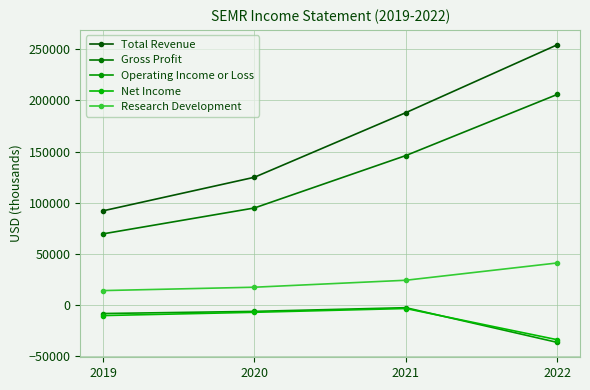

Reading right to left, what are all the values shown in this chart?

Total Revenue: 254300	188000	124900	92100
Gross Profit: 205800	146100	94900	69600
Operating Income or Loss: -36400	-2500	-6100	-8200
Net Income: -33800	-3300	-7000	-10200
Research Development: 41200	24300	17500	14200